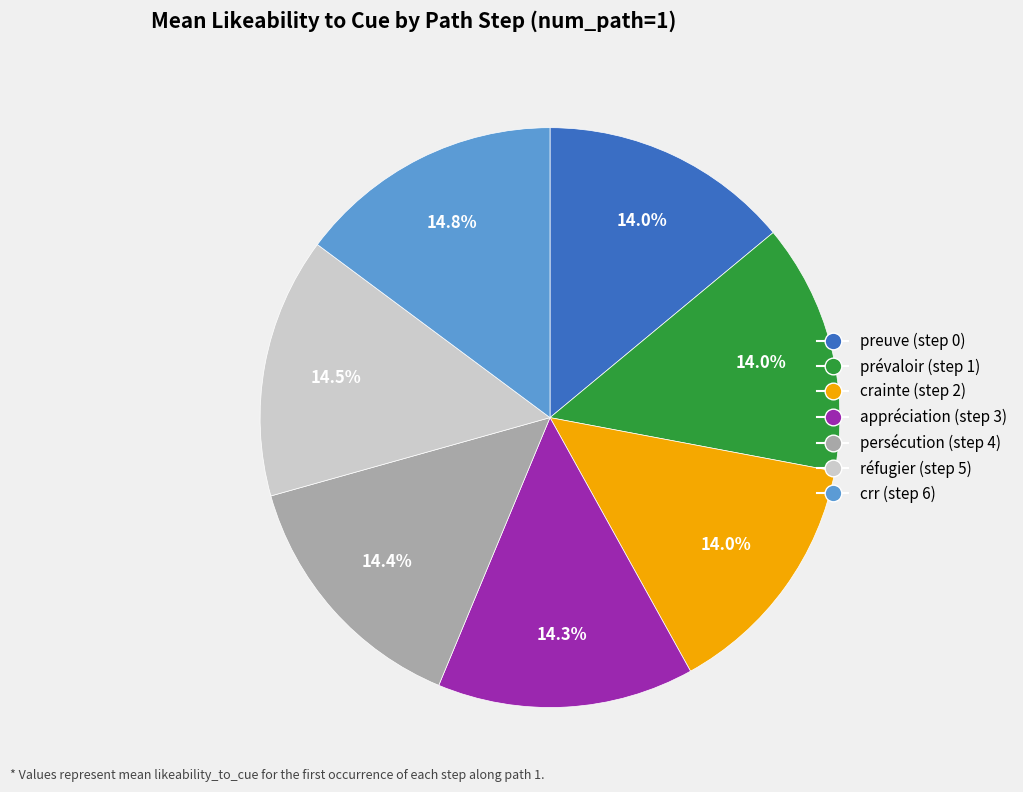

Combined, do réfugier (step 5) and prévaloir (step 1) account for over 50%?

No